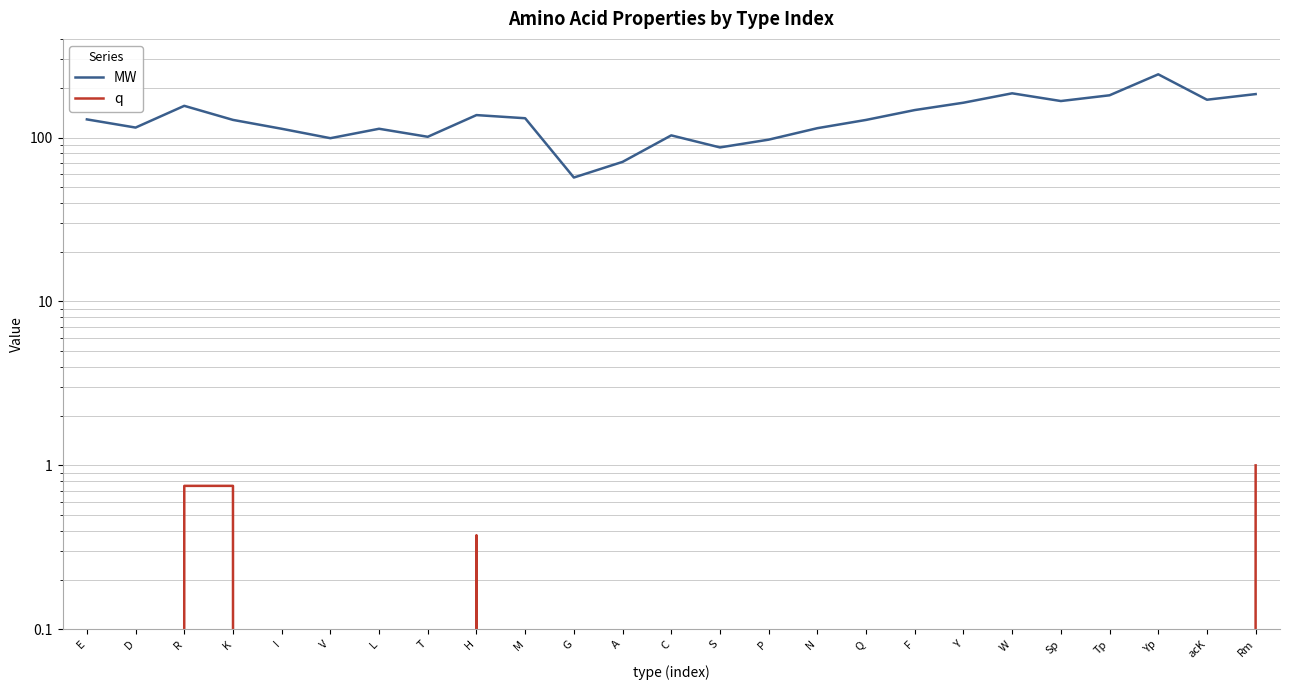

How many categories are shown in the chart?

25